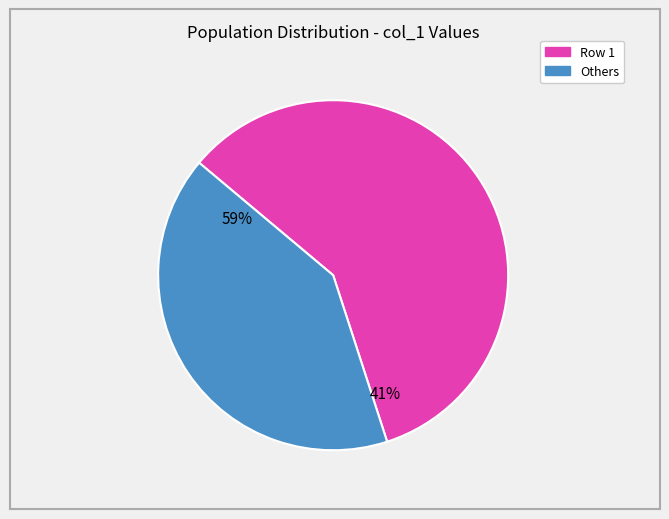

Is there any slice that represents more than half of the pie?

Yes